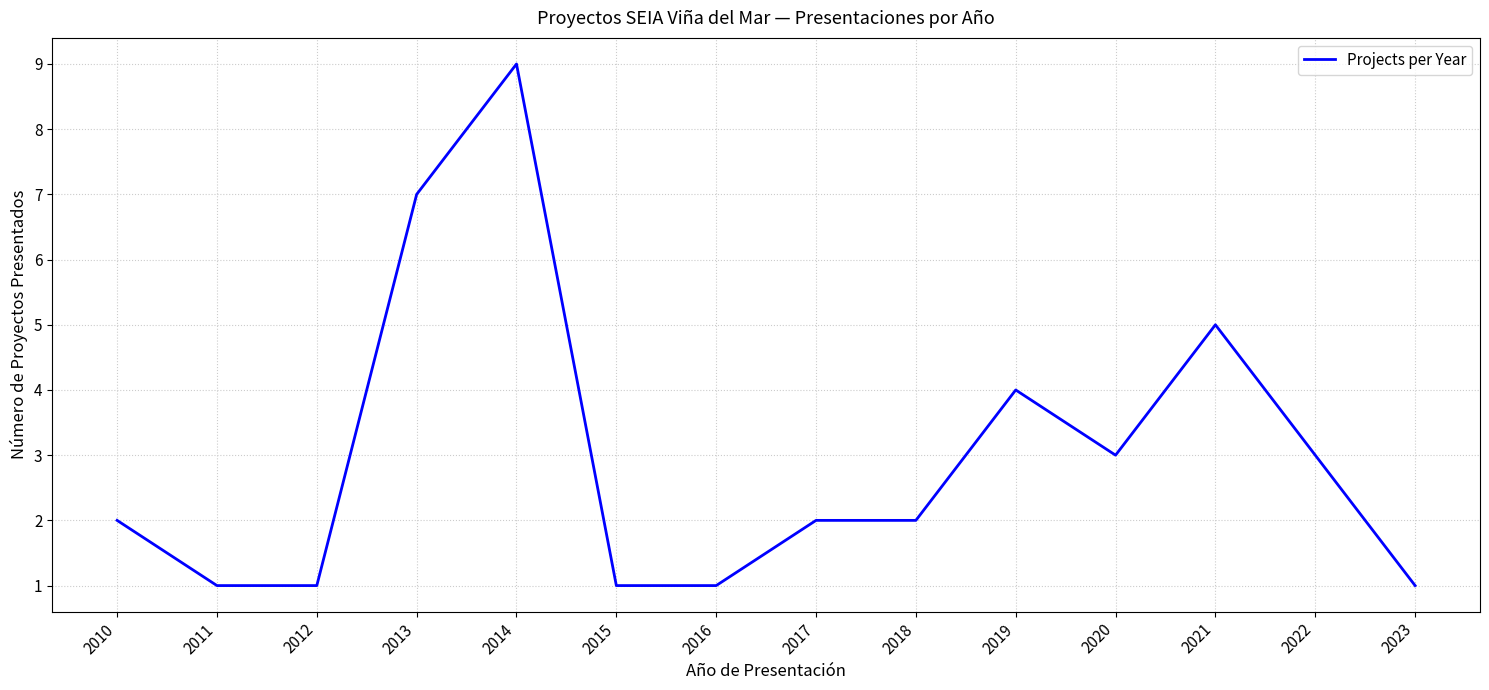

How many categories are shown in the chart?

14